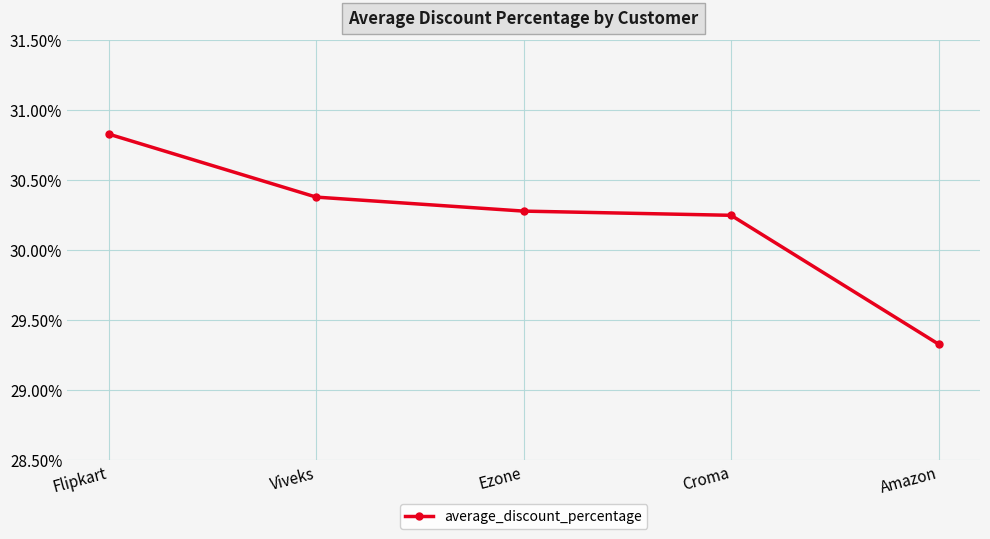

Rank the categories by value from highest to lowest.

Flipkart, Viveks, Ezone, Croma, Amazon